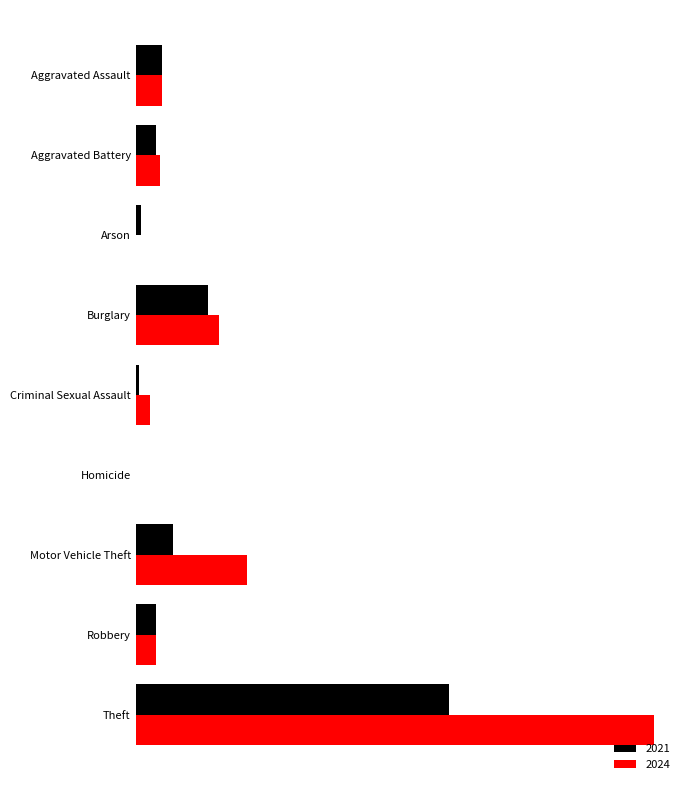

What are all the series names shown in the legend?

2021, 2024